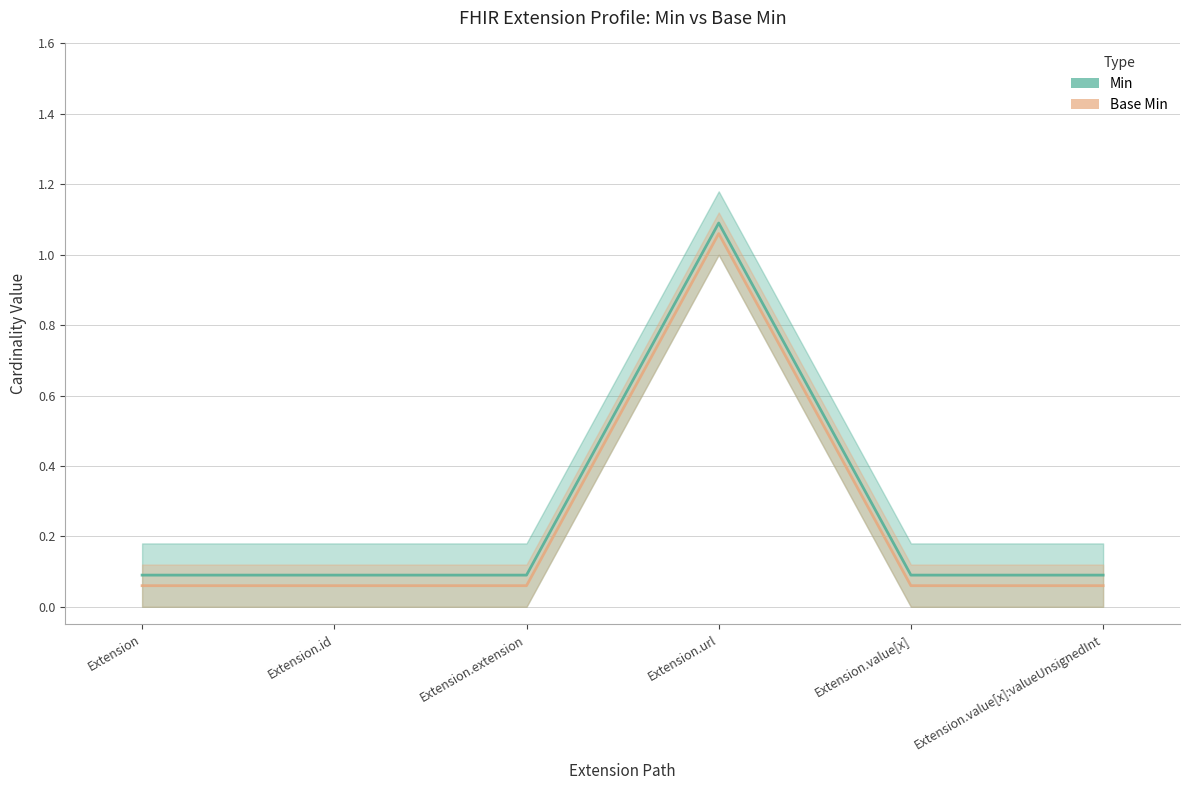

What is the label of the 4th point from the right?

Extension.extension